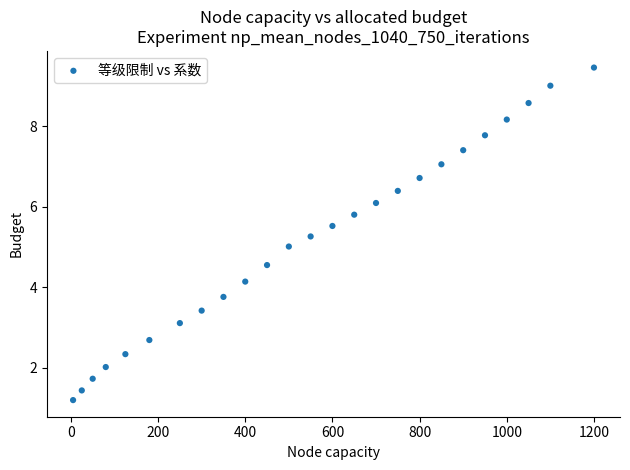

What is the range of X values (max minus min)?

1195.0